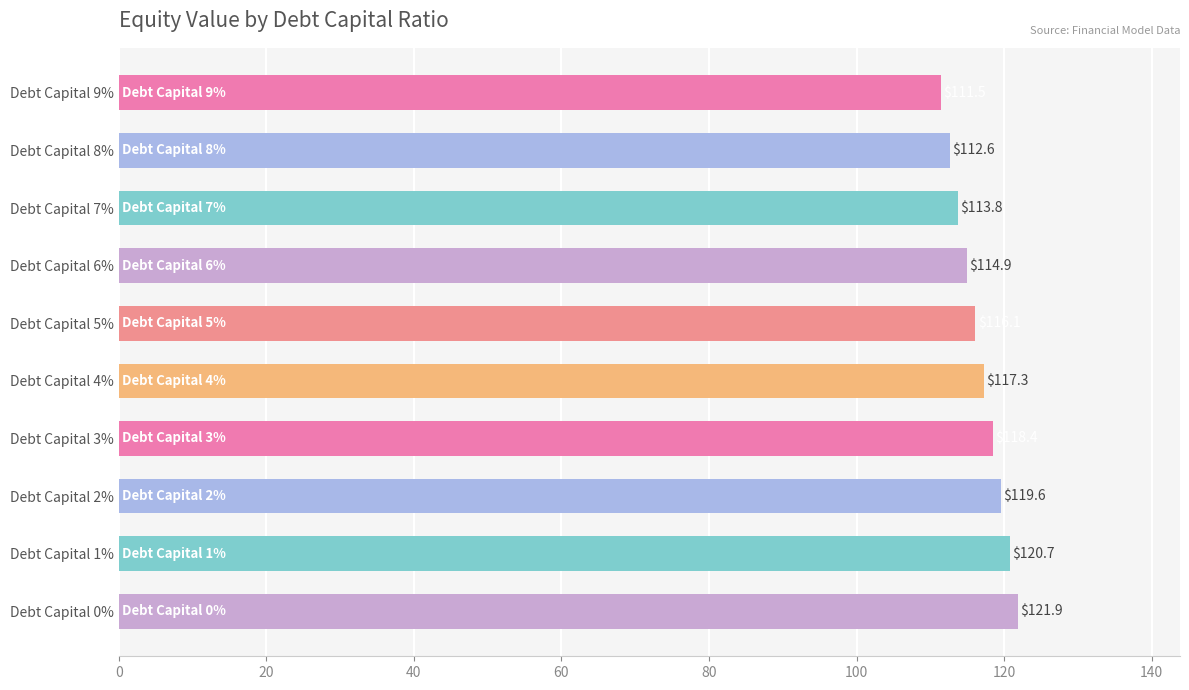

What is the change in value from Debt Capital 3% to Debt Capital 9%?

-6.9